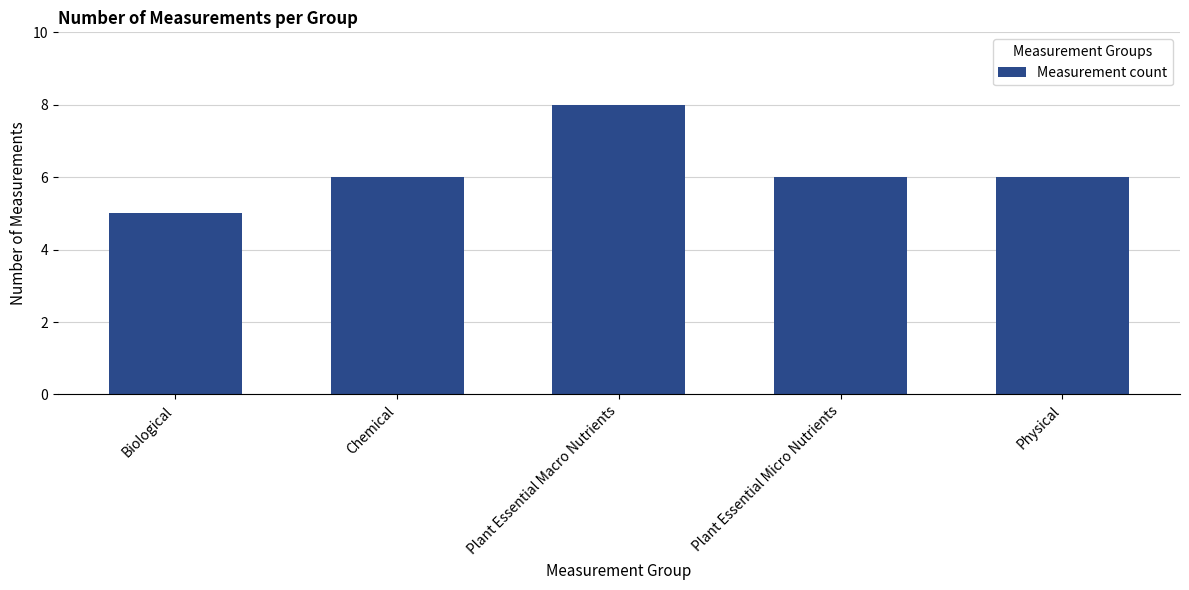

At which category does the chart reach its minimum across all series?

Biological